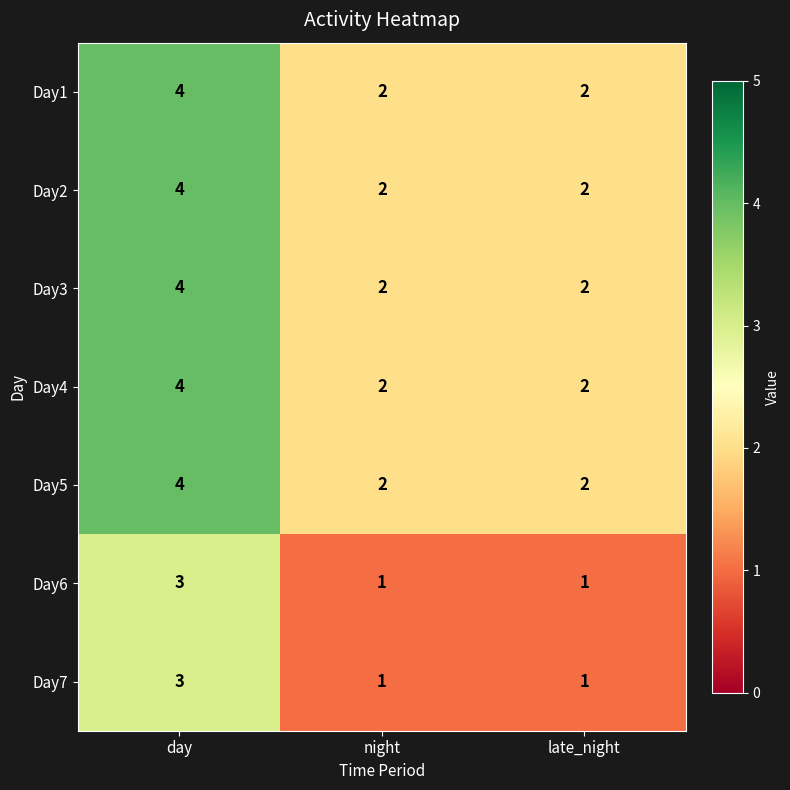

Count the Day6 values in the range 1 to 3.

3